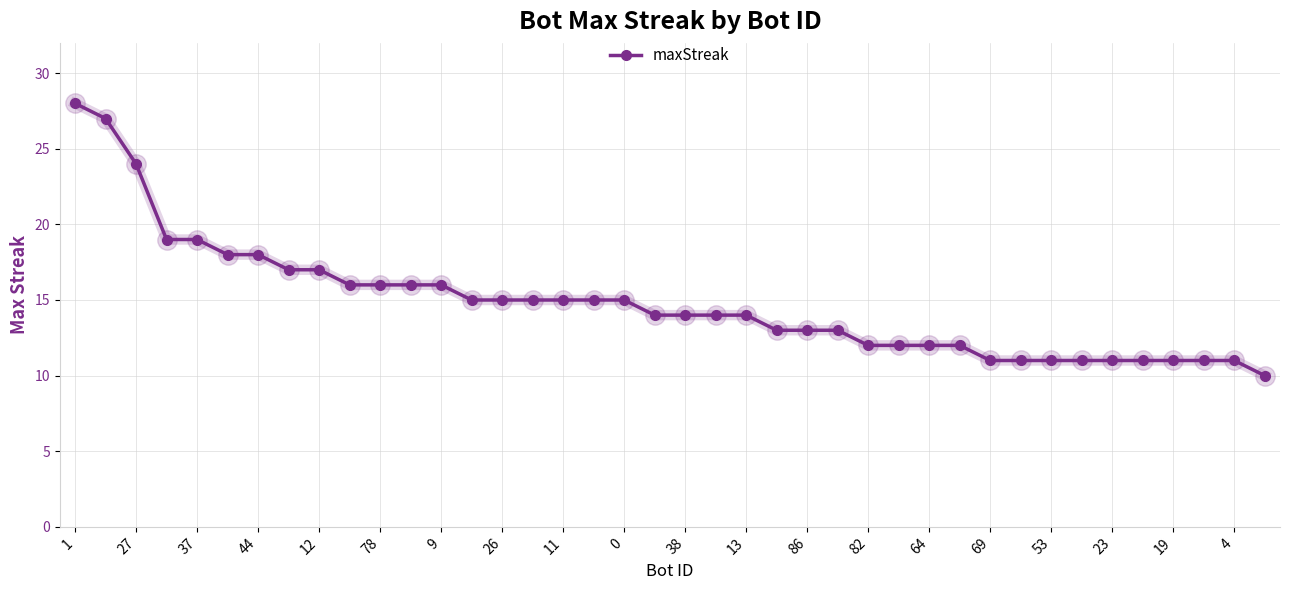

What is the sum of all values?

593